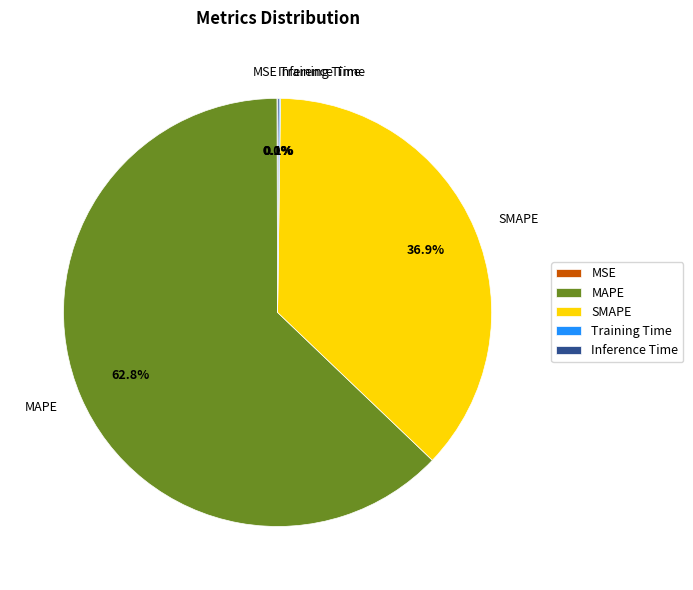

To the nearest percent, what is the average slice percentage?

20%